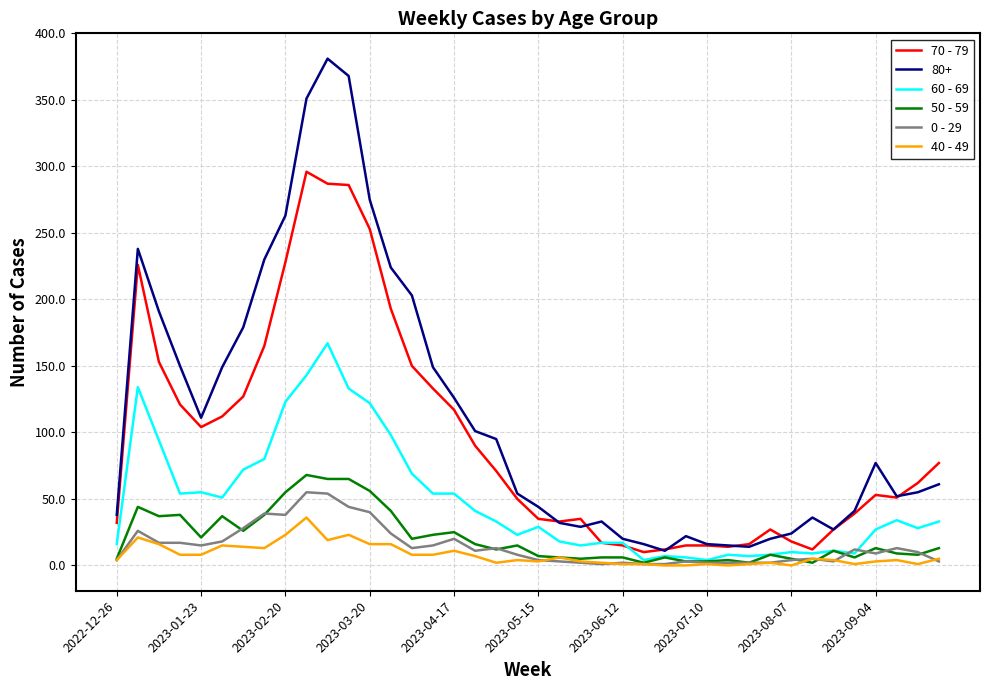

Which series has the widest spread of values?

80+